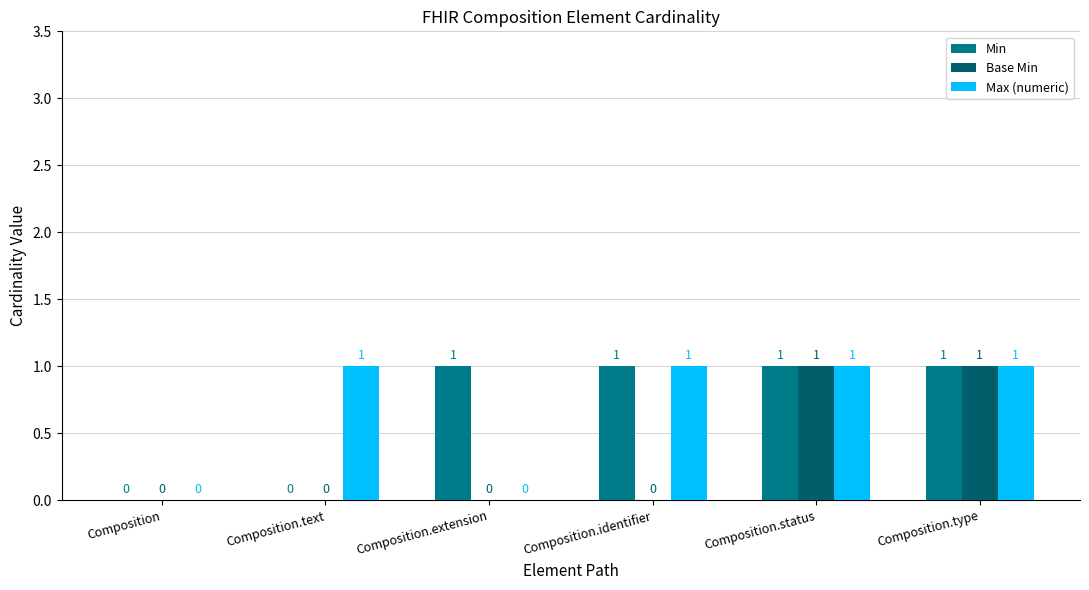

The Base Min series shows 1 at Composition.type. True or false?

True